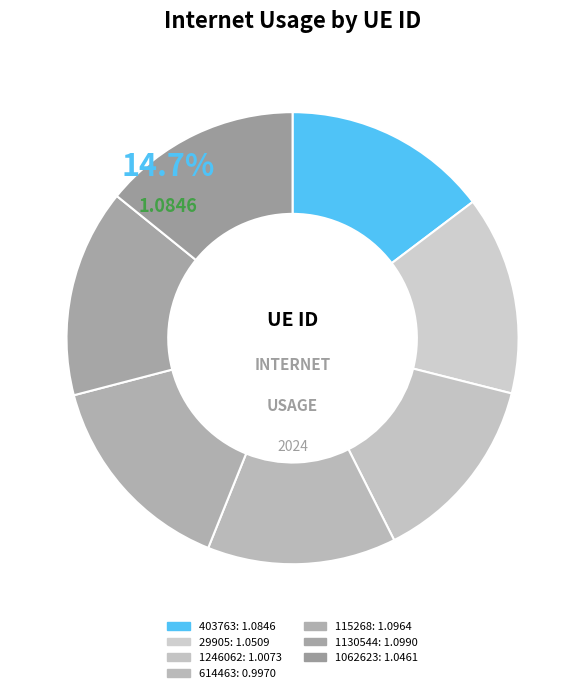

To the nearest percent, what percentage of the pie is 29905?

14%